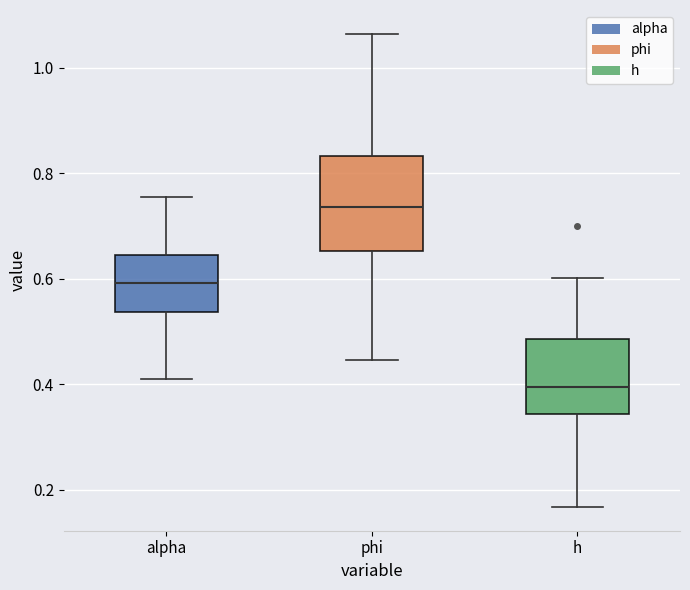

Comparing the boxes themselves (not the whiskers), which one is the tallest?

phi